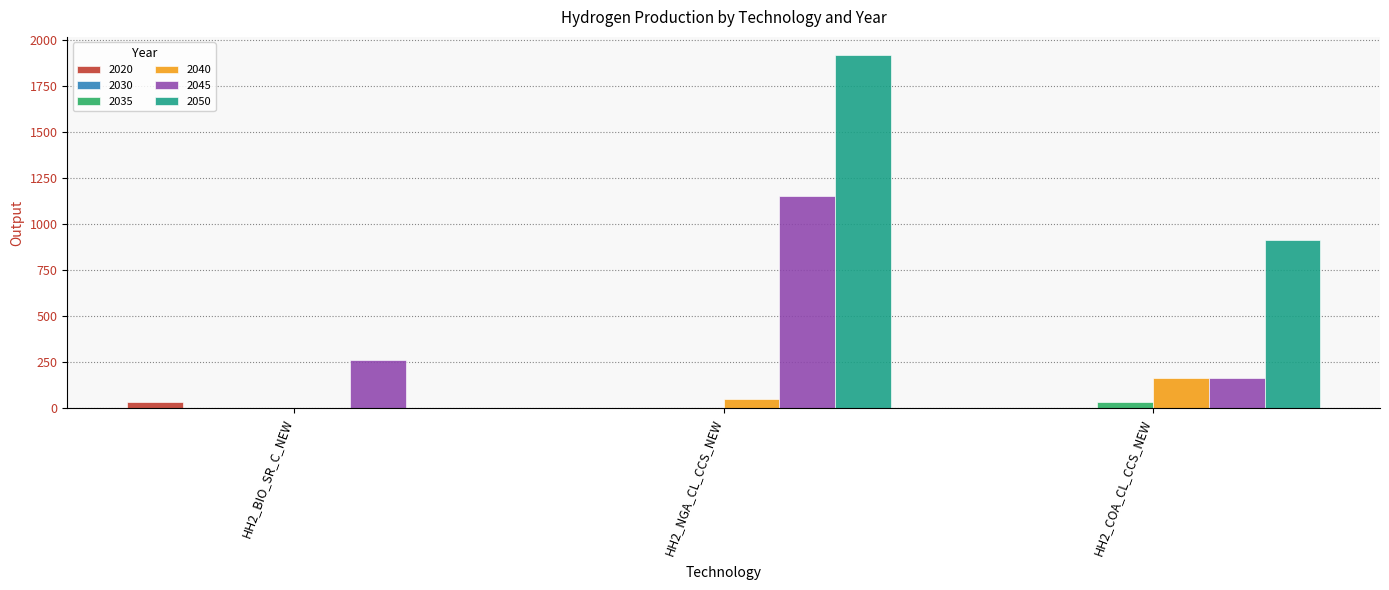

What is the sum of the 2020 values at HH2_NGA_CL_CCS_NEW and HH2_BIO_SR_C_NEW?

34.1